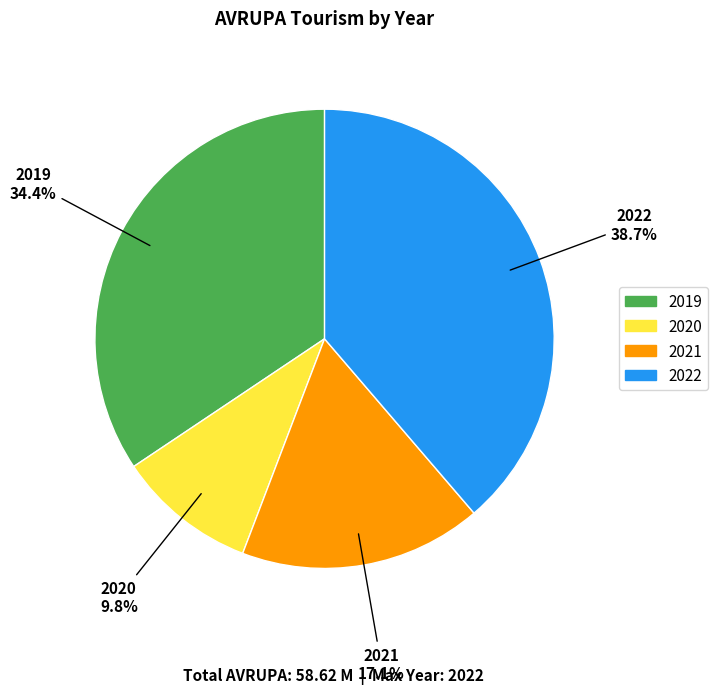

Combined, what portion of the pie is 2022 and 2019?

73.1%